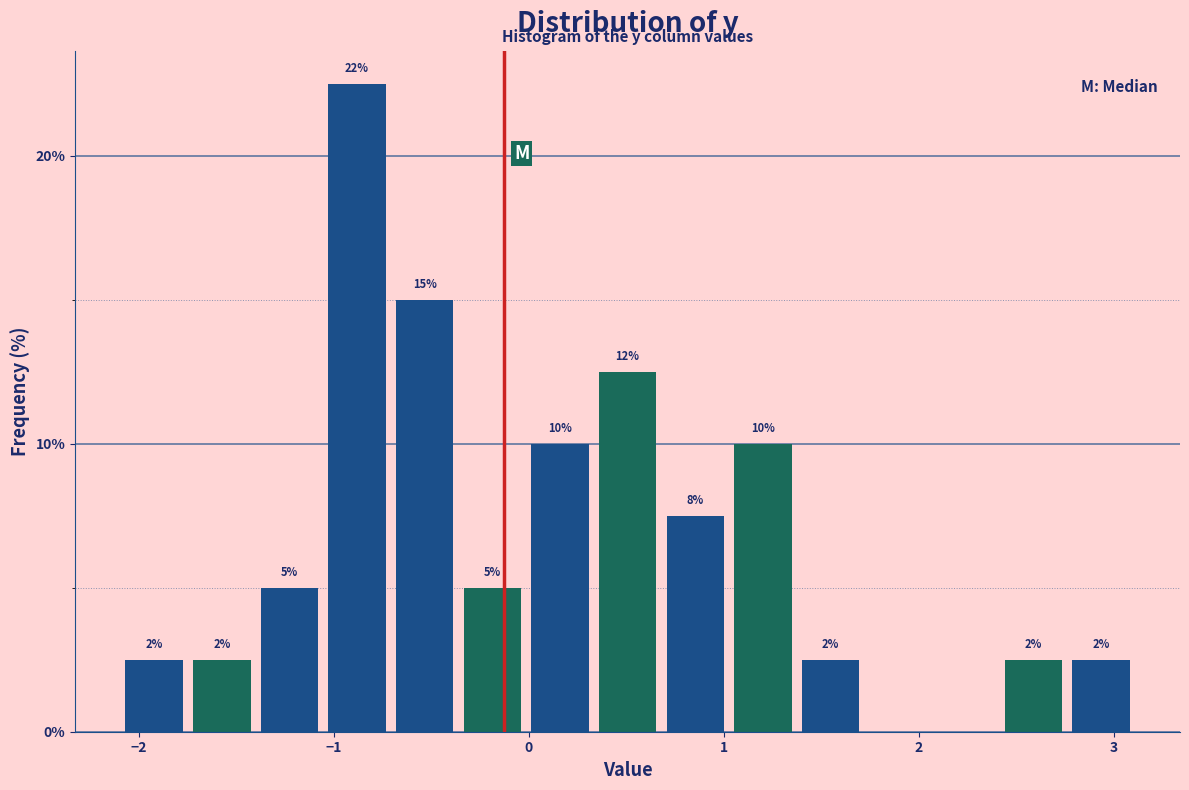

Read against the x-axis, roughly where is the centre of the tallest bar?

-0.9